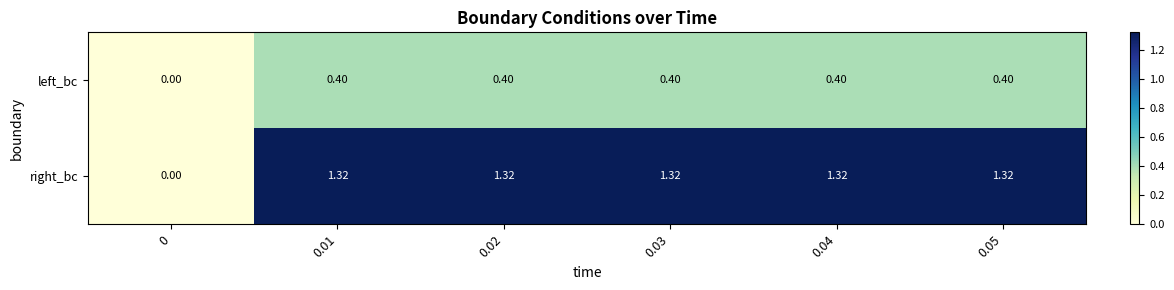

What is the total value across all series at 0.01?

1.7